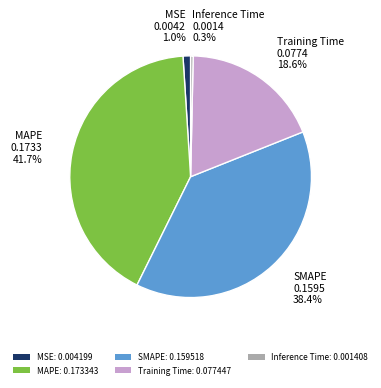

Is it true that MSE is 1% of the pie?

True